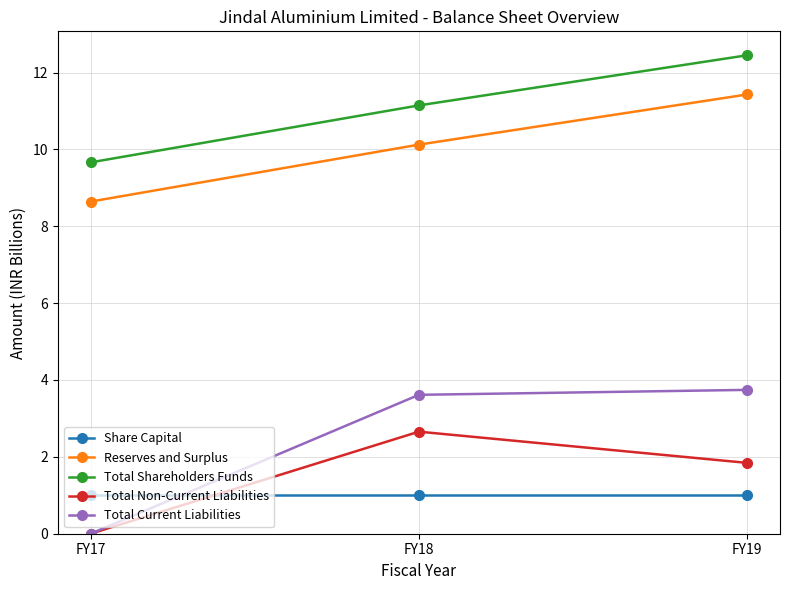

Which series has the largest range (max minus min)?

Total Current Liabilities